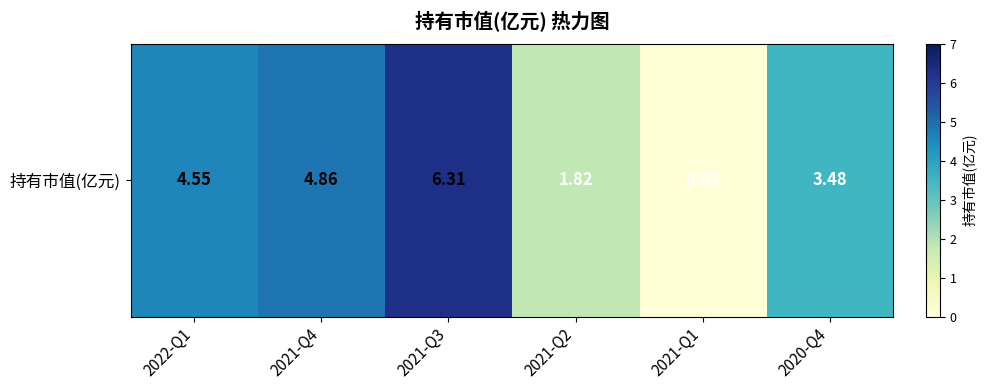

Is it true that the value at 2021-Q3 is 6.3?

True